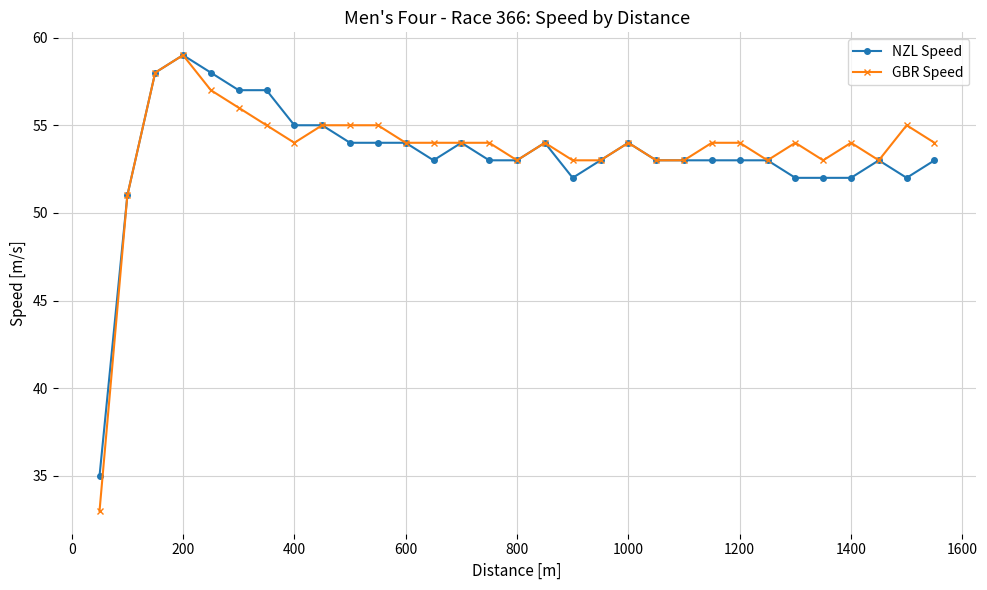

Which series has the largest range (max minus min)?

GBR Speed